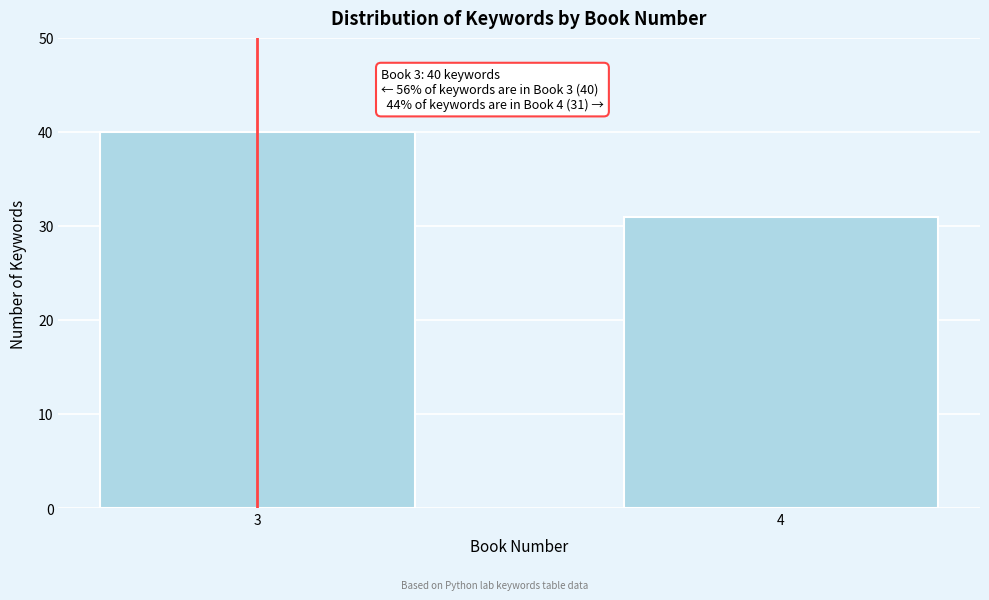

Reading left to right, extract all data points from this chart.

40	31